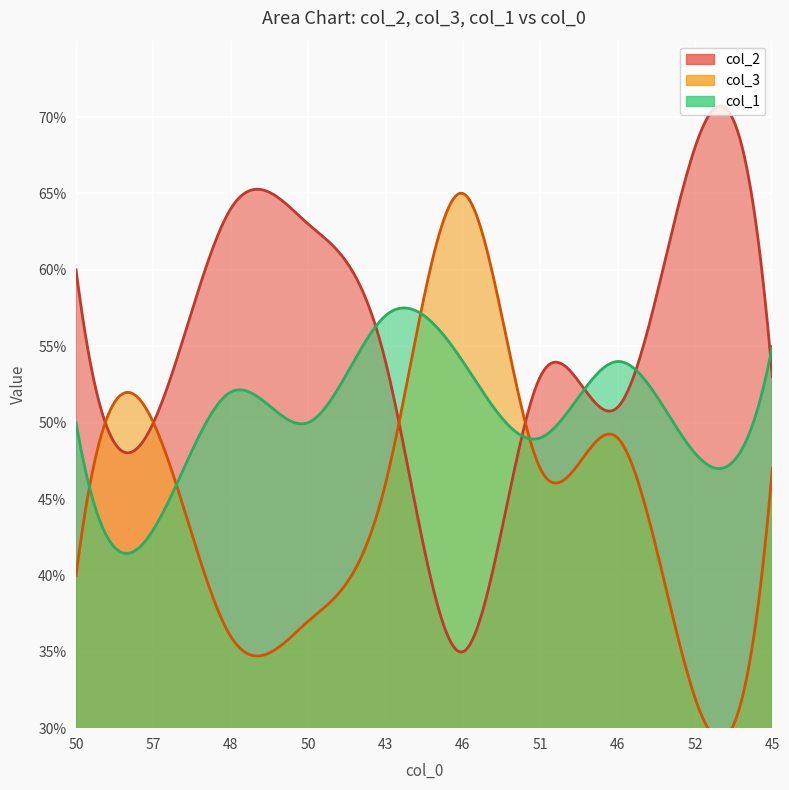

What is the maximum value for col_1?

57.5